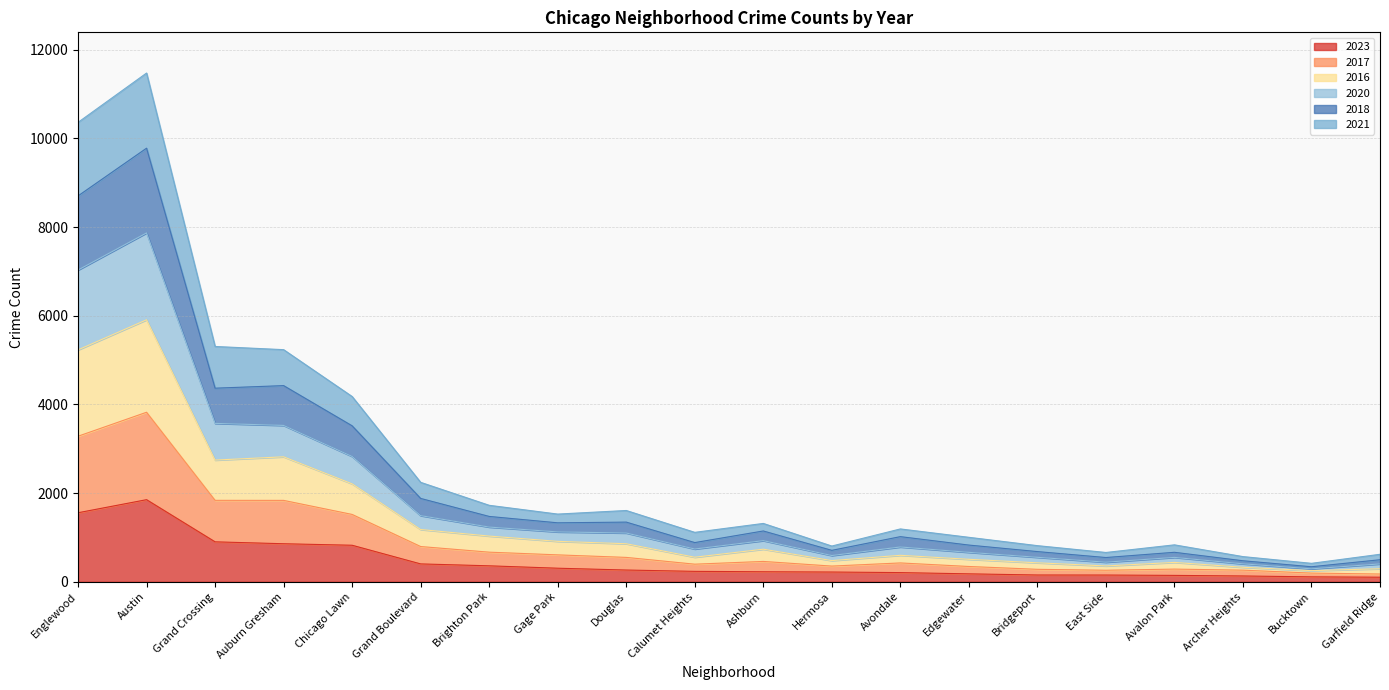

In 2023, how many points are higher than both neighbors (excluding endpoints)?

1